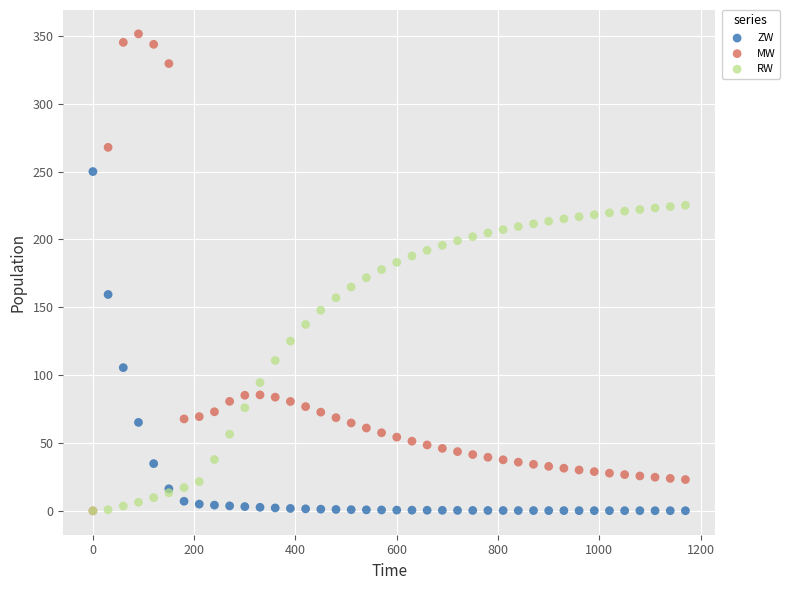

Which series has the widest spread of Y values?

MW